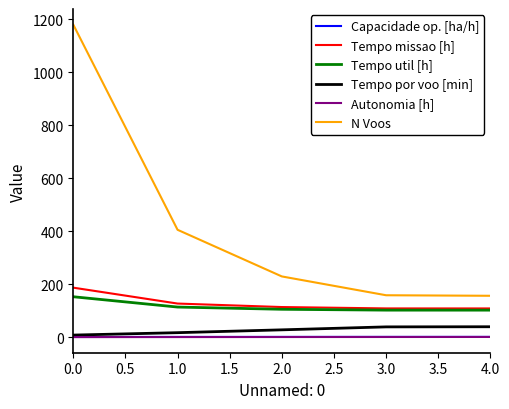

True or false: Capacidade op. [ha/h] and N Voos intersect in this chart.

False